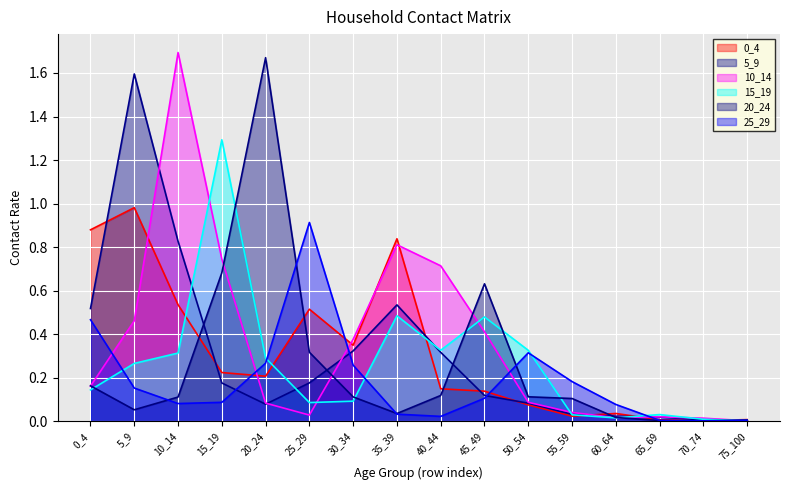

True or false: 0_4 has more than 2 interior local peaks.

True